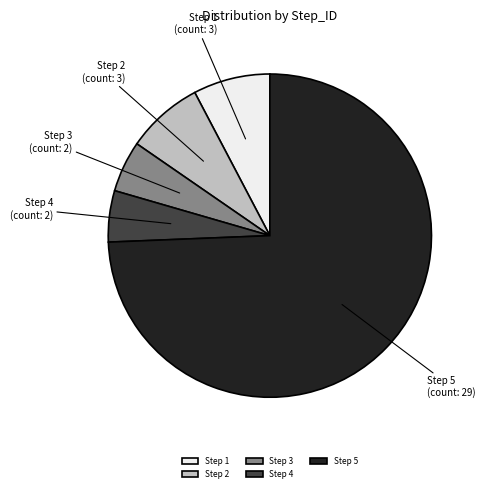

The Step 5 slice represents 60% of the pie. True or false?

False